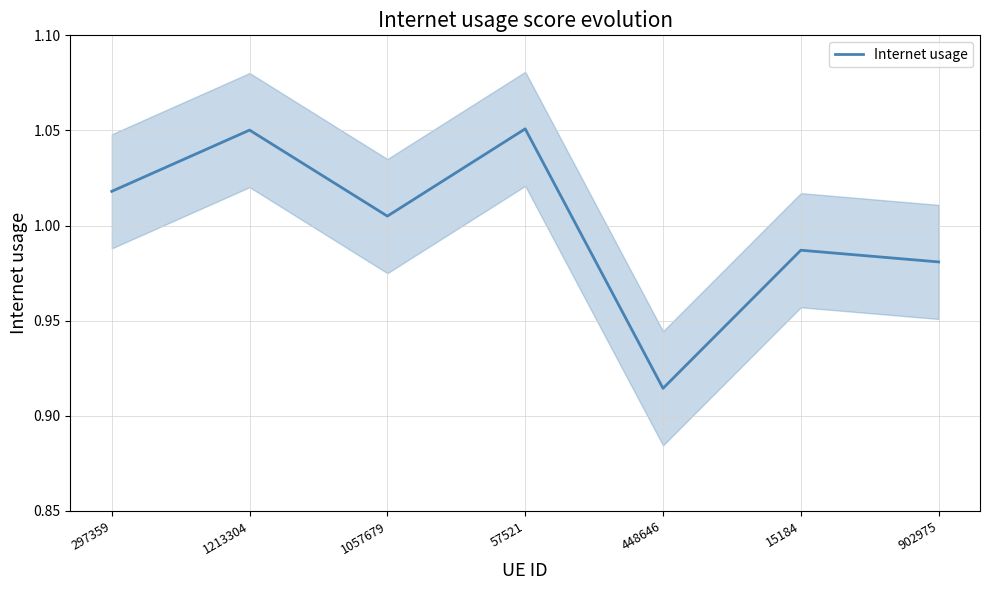

What is the change in value from 57521 to 448646?

-0.1